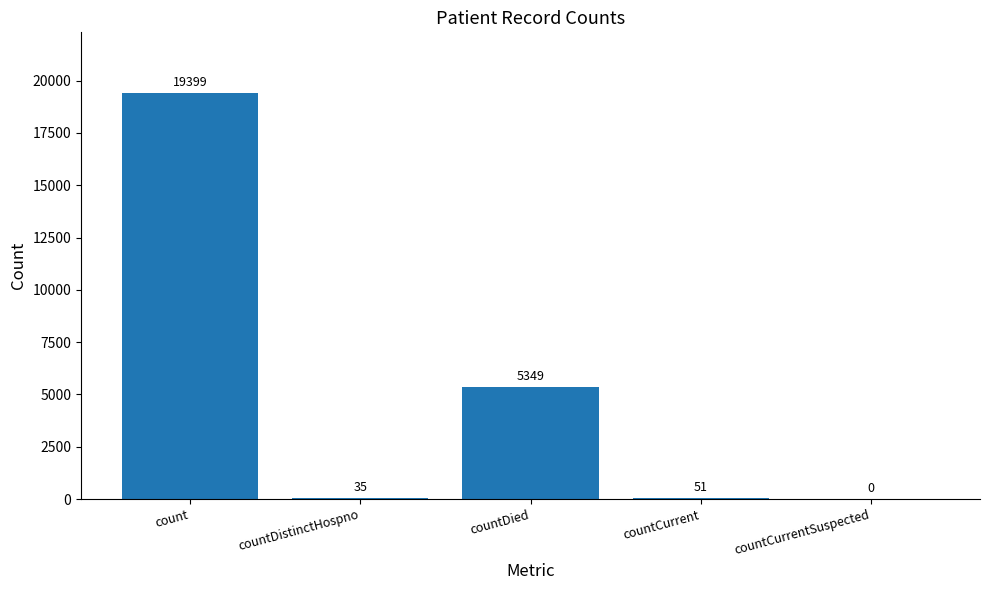

Reading right to left, transcribe all the data shown in this chart.

0	51	5349	35	19399